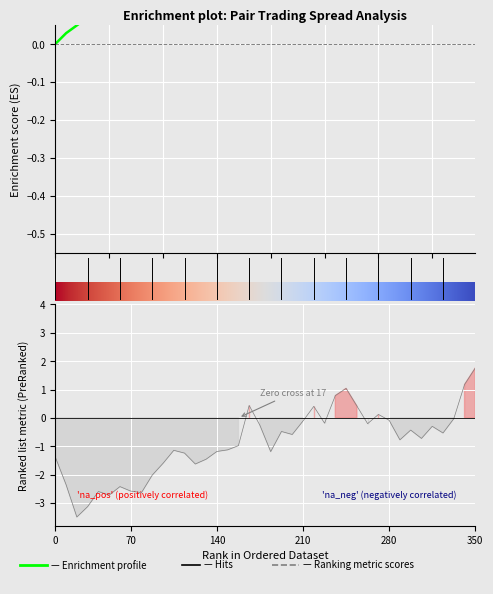

How many values in the alpha series exceed 0?

39